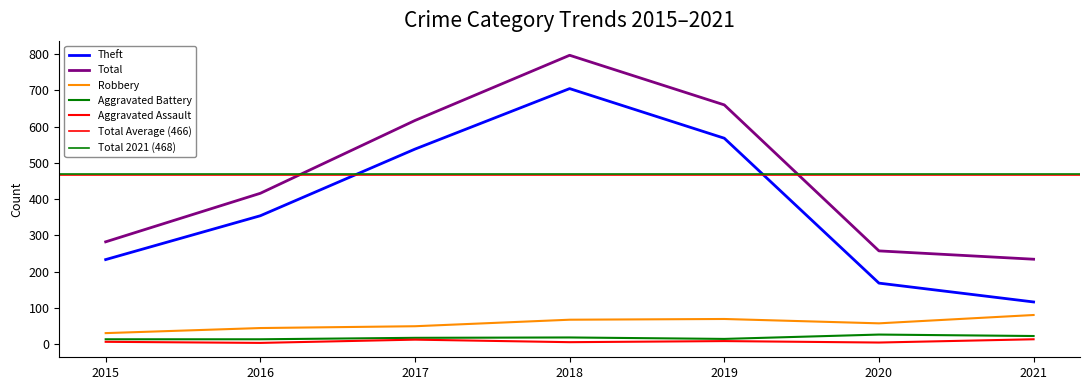

At which label does Theft reach its peak?

2018